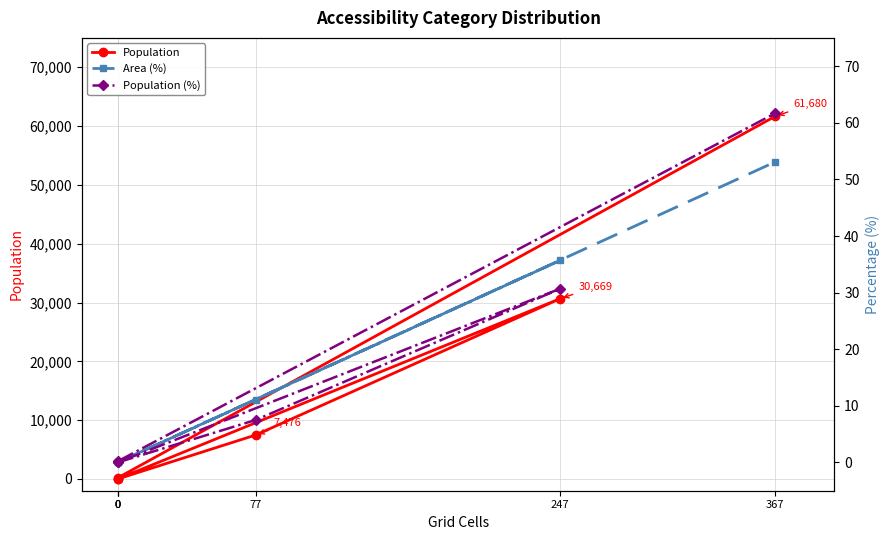

True or false: Population has more than 0 points higher than both neighbors.

True